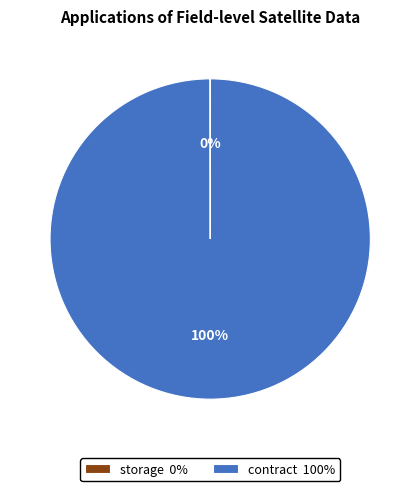

Does any single category account for the majority?

Yes